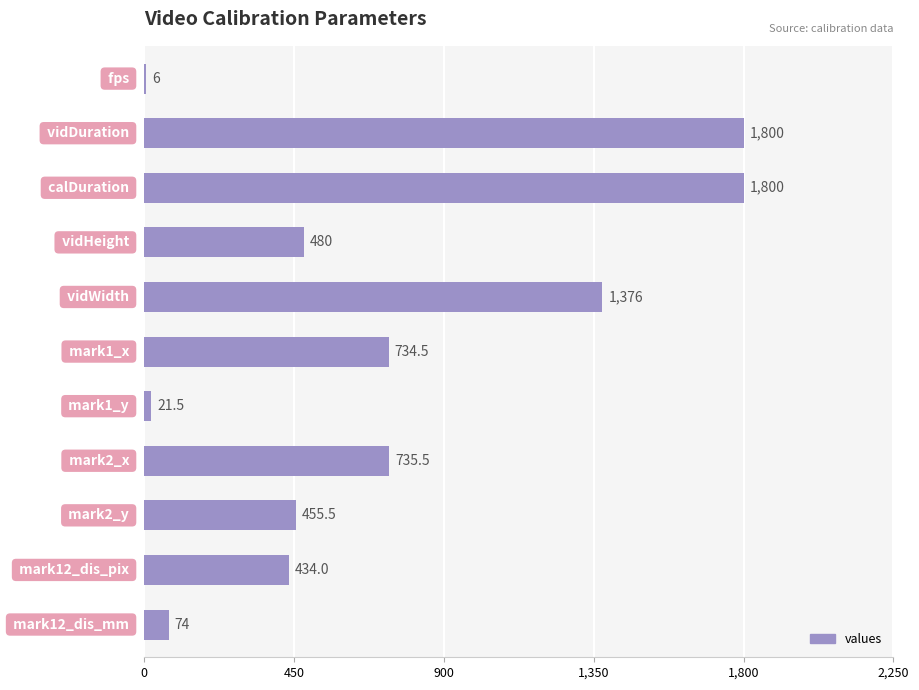

What is the maximum value shown in the chart?

1800.0